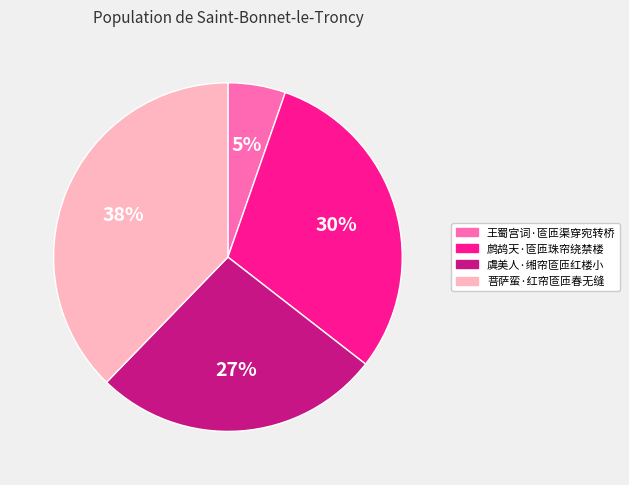

The 王蜀宫词·匼匝渠穿宛转桥 slice represents 5% of the pie. True or false?

True